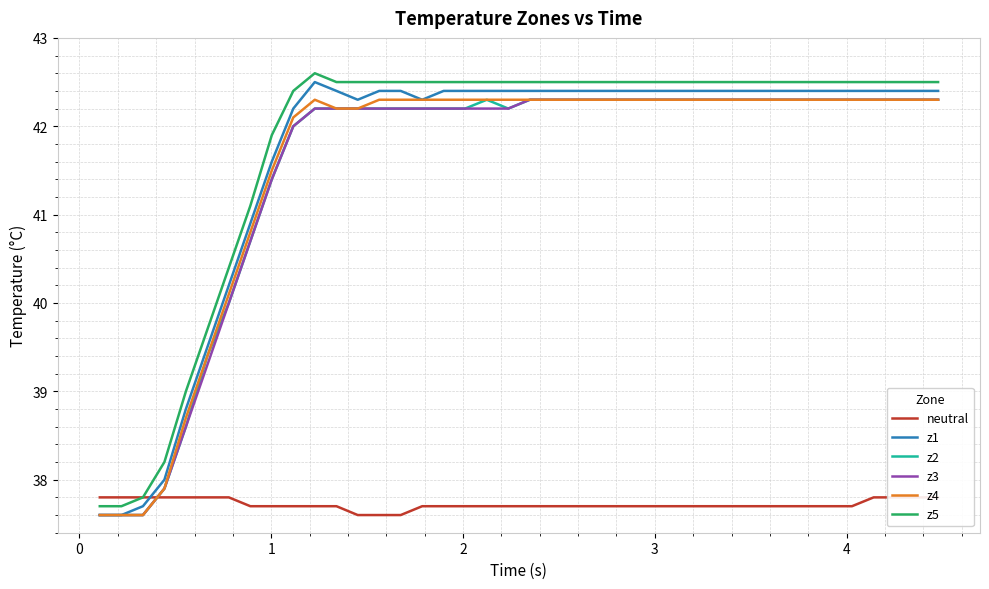

How many data points in z2 are less than 42?

9